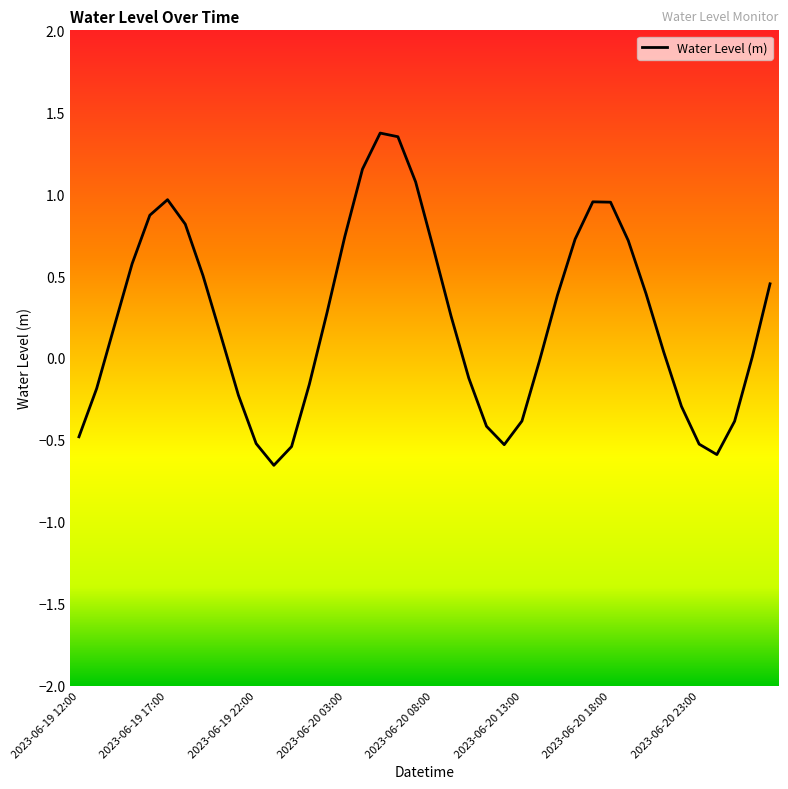

What is the difference between the maximum and minimum values?

2.0